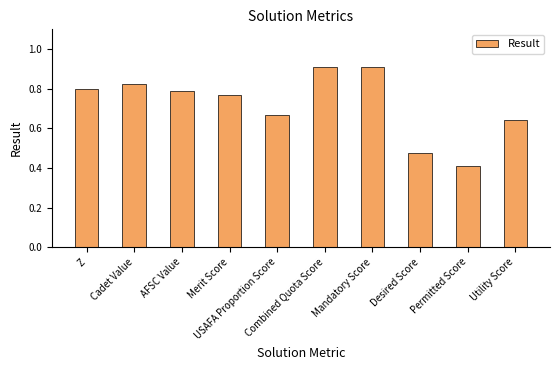

How many values are between 0 and 1?

10